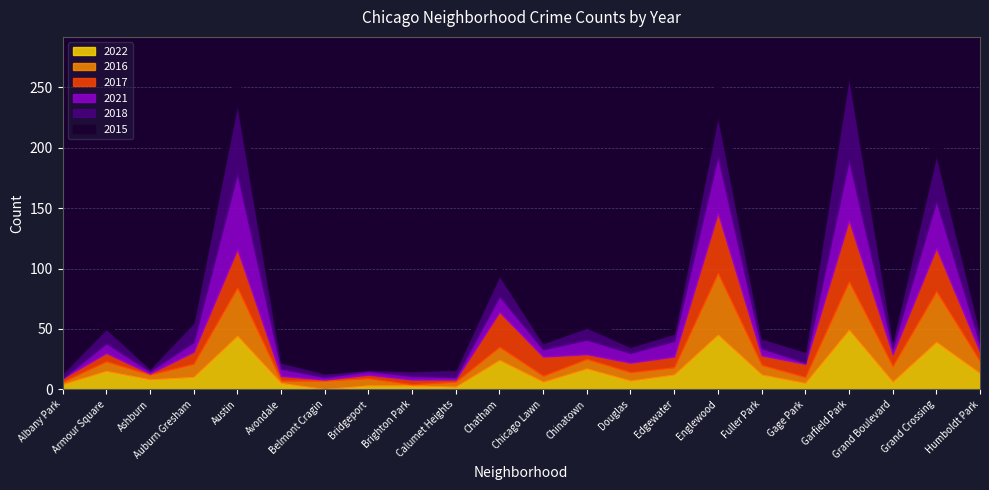

Reading left to right, transcribe all the data shown in this chart.

2022: Albany Park=4	Armour Square=15	Ashburn=8	Auburn Gresham=10	Austin=44	Avondale=5	Belmont Cragin=0	Bridgeport=3	Brighton Park=3	Calumet Heights=2	Chatham=24	Chicago Lawn=6	Chinatown=17	Douglas=7	Edgewater=12	Englewood=45	Fuller Park=12	Gage Park=5	Garfield Park=49	Grand Boulevard=6	Grand Crossing=39	Humboldt Park=13
2016: Albany Park=2	Armour Square=8	Ashburn=4	Auburn Gresham=11	Austin=40	Avondale=2	Belmont Cragin=7	Bridgeport=6	Brighton Park=1	Calumet Heights=4	Chatham=11	Chicago Lawn=5	Chinatown=8	Douglas=7	Edgewater=6	Englewood=51	Fuller Park=8	Gage Park=5	Garfield Park=40	Grand Boulevard=13	Grand Crossing=42	Humboldt Park=10
2017: Albany Park=3	Armour Square=7	Ashburn=1	Auburn Gresham=10	Austin=32	Avondale=4	Belmont Cragin=1	Bridgeport=3	Brighton Park=4	Calumet Heights=2	Chatham=29	Chicago Lawn=16	Chinatown=4	Douglas=8	Edgewater=9	Englewood=50	Fuller Park=8	Gage Park=11	Garfield Park=51	Grand Boulevard=10	Grand Crossing=36	Humboldt Park=8
2021: Albany Park=0	Armour Square=8	Ashburn=2	Auburn Gresham=8	Austin=63	Avondale=6	Belmont Cragin=2	Bridgeport=3	Brighton Park=3	Calumet Heights=2	Chatham=13	Chicago Lawn=6	Chinatown=12	Douglas=8	Edgewater=13	Englewood=47	Fuller Park=6	Gage Park=1	Garfield Park=50	Grand Boulevard=5	Grand Crossing=39	Humboldt Park=6
2018: Albany Park=4	Armour Square=12	Ashburn=2	Auburn Gresham=16	Austin=57	Avondale=5	Belmont Cragin=3	Bridgeport=1	Brighton Park=4	Calumet Heights=6	Chatham=17	Chicago Lawn=5	Chinatown=10	Douglas=5	Edgewater=6	Englewood=33	Fuller Park=8	Gage Park=9	Garfield Park=69	Grand Boulevard=6	Grand Crossing=38	Humboldt Park=10
2015: Albany Park=2	Armour Square=6	Ashburn=1	Auburn Gresham=22	Austin=32	Avondale=4	Belmont Cragin=5	Bridgeport=2	Brighton Park=2	Calumet Heights=3	Chatham=8	Chicago Lawn=14	Chinatown=6	Douglas=8	Edgewater=4	Englewood=40	Fuller Park=8	Gage Park=6	Garfield Park=19	Grand Boulevard=9	Grand Crossing=32	Humboldt Park=8